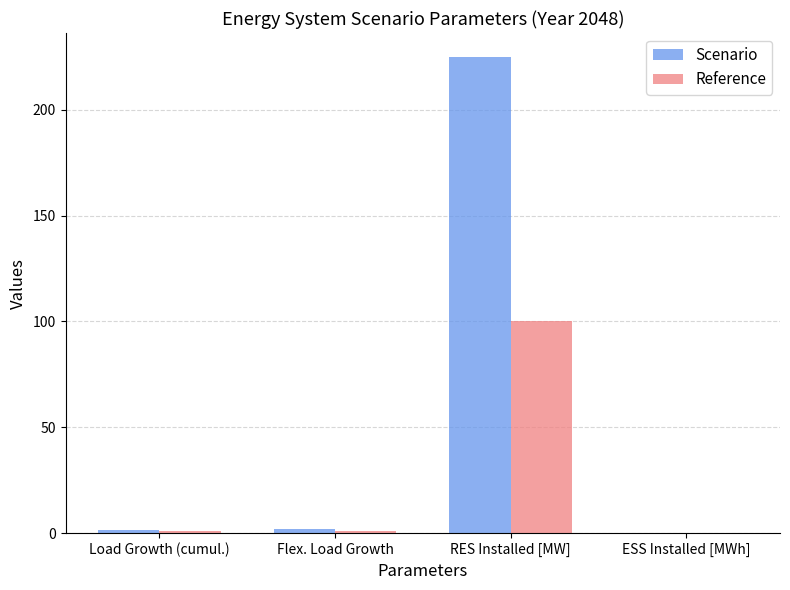

Which category has the highest value in the Scenario series?

RES Installed [MW]